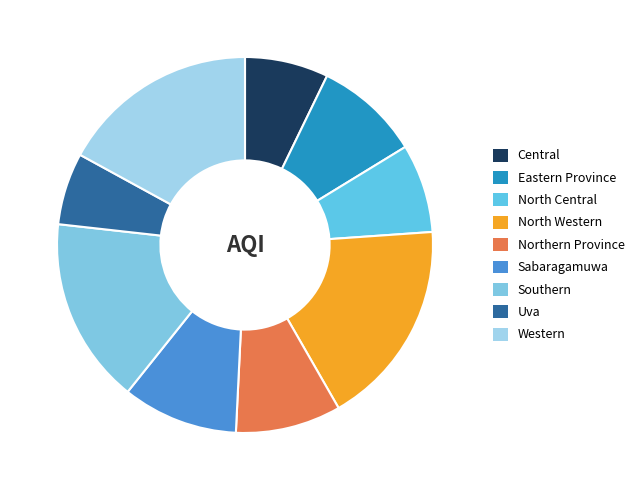

How many slices are in this pie chart?

9